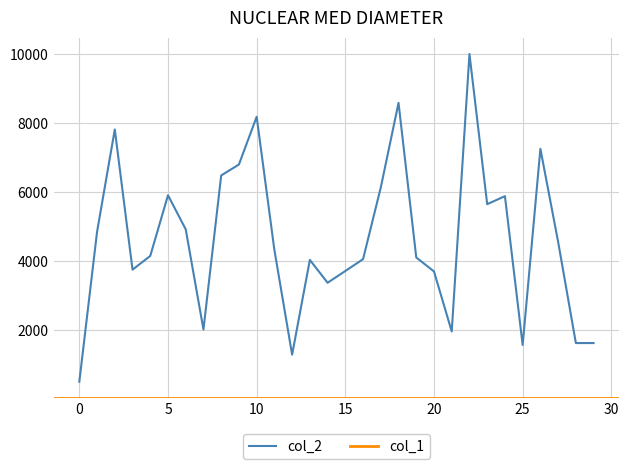

List the labels in order of value, smallest first.

0, 12, 25, 28, 29, 21, 7, 14, 20, 15, 3, 13, 16, 19, 4, 11, 27, 1, 6, 23, 24, 5, 17, 8, 9, 26, 2, 10, 18, 22